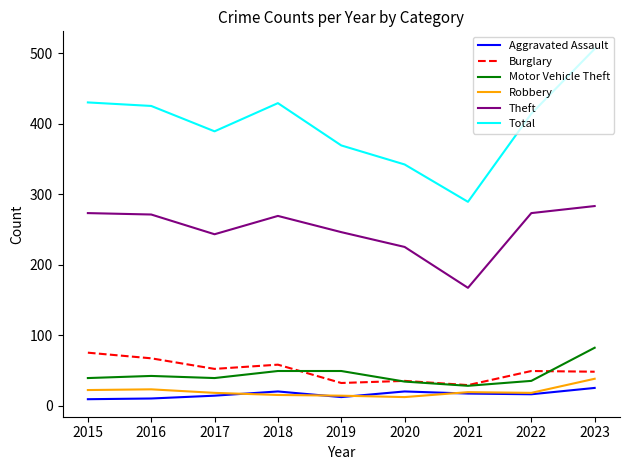

True or false: Theft and Total intersect in this chart.

False